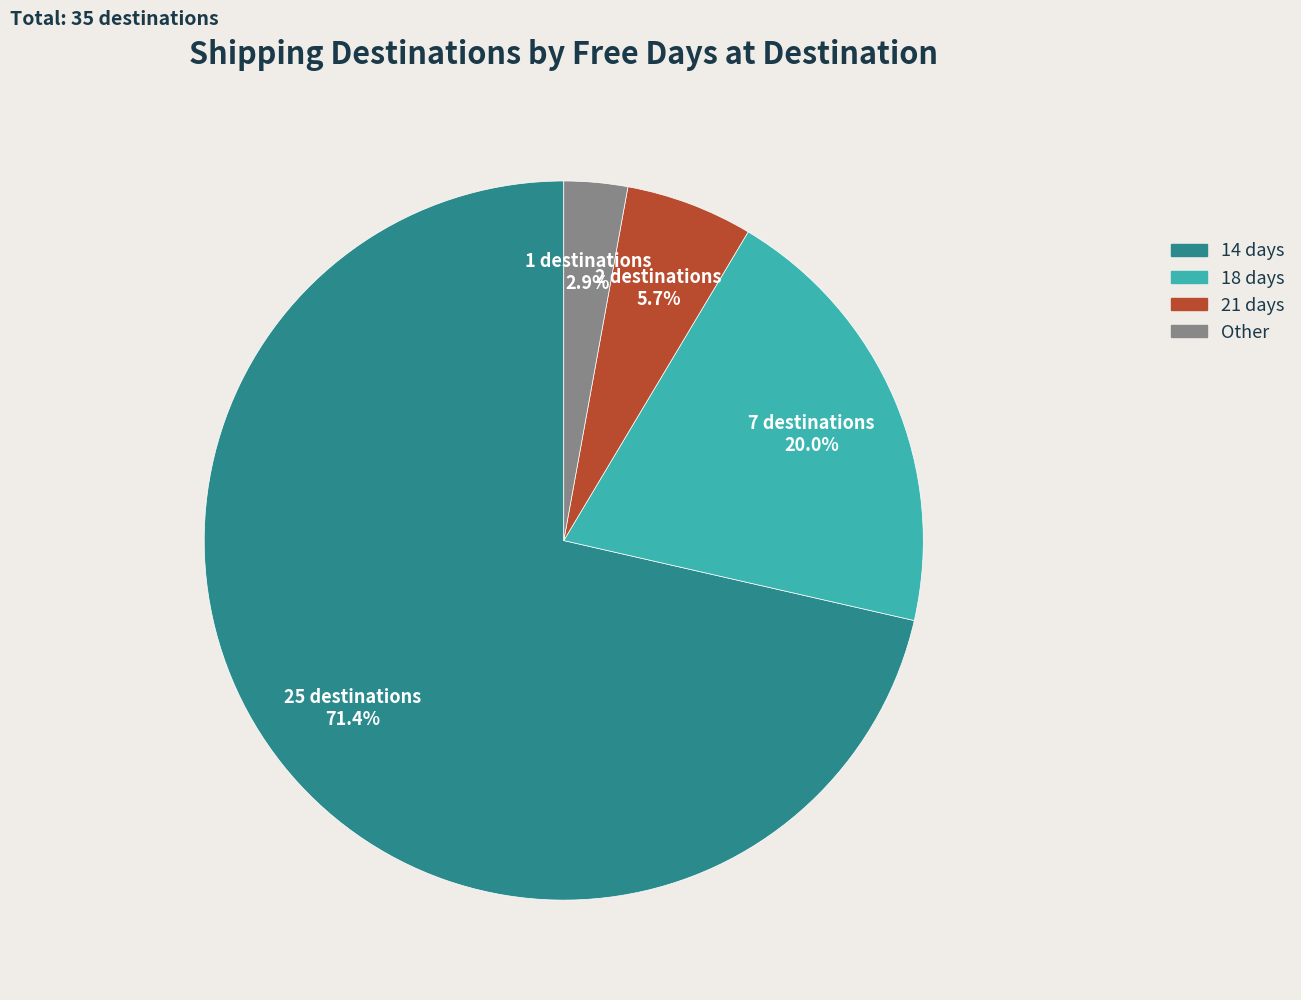

Which category has the biggest portion of the pie?

14 days